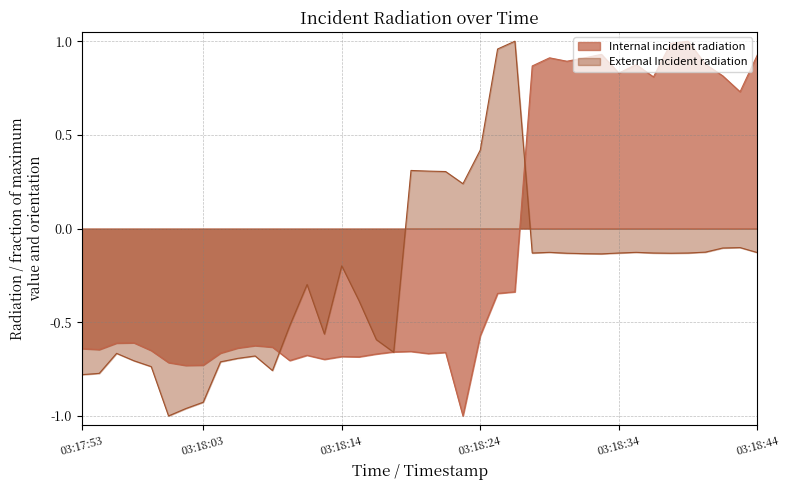

Between which two adjacent categories do Internal incident radiation and External Incident radiation first intersect?

03:18:09 and 03:18:10